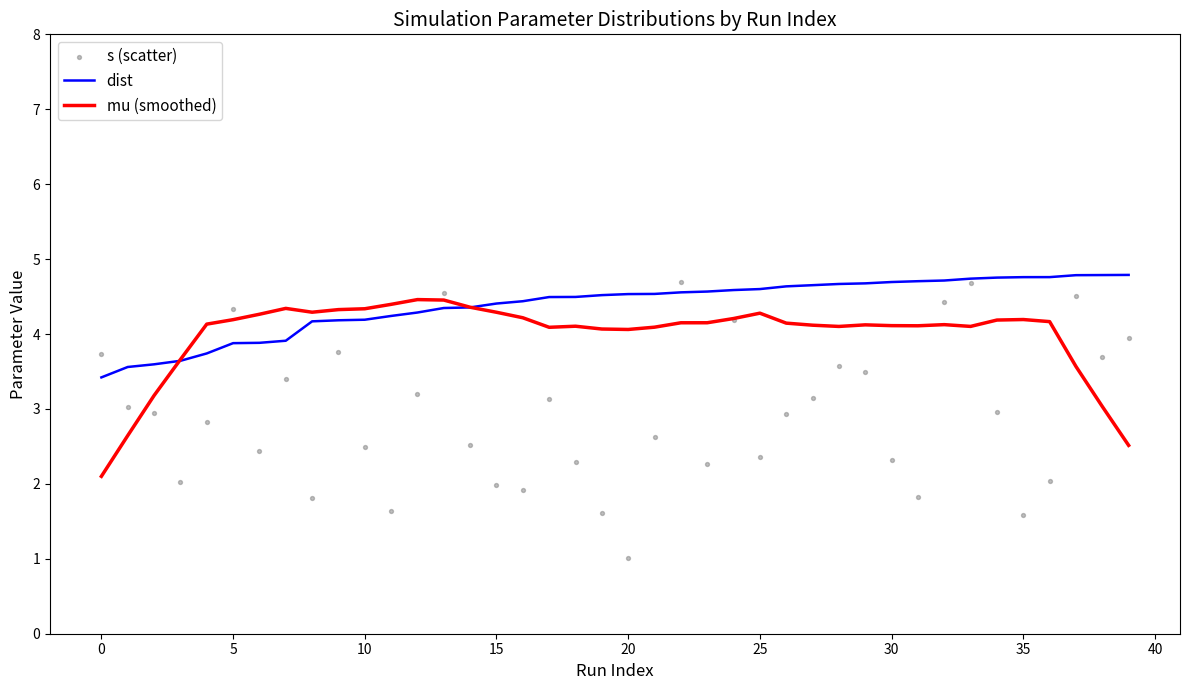

At how many categories does at least one series exceed 1?

40